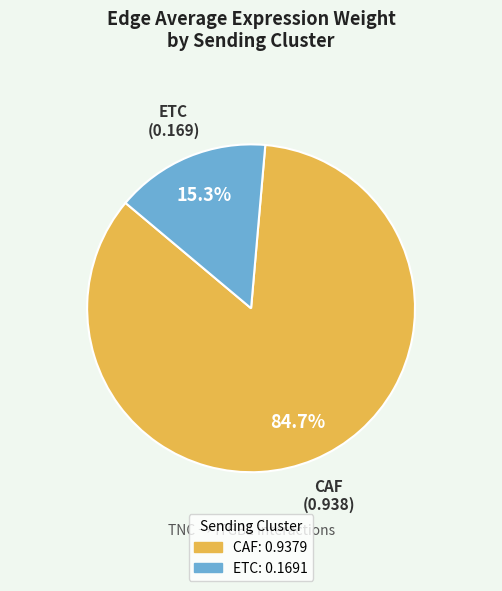

Is there a majority slice in this chart?

Yes